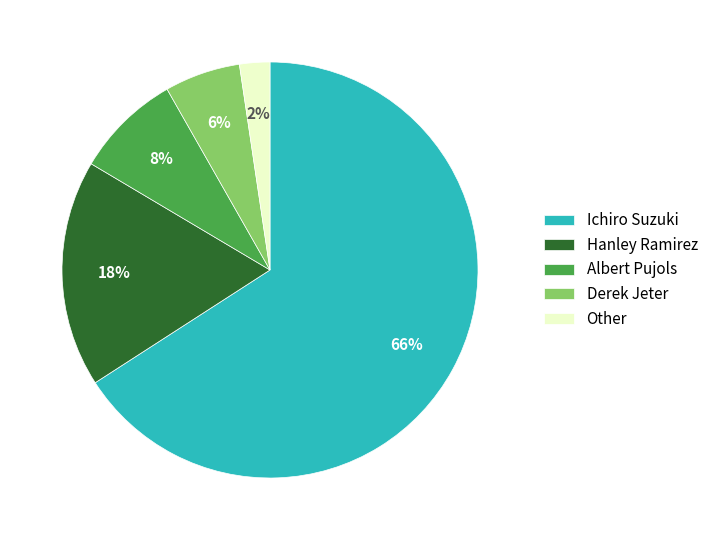

Is the sum of Ichiro Suzuki and Other greater than half?

Yes